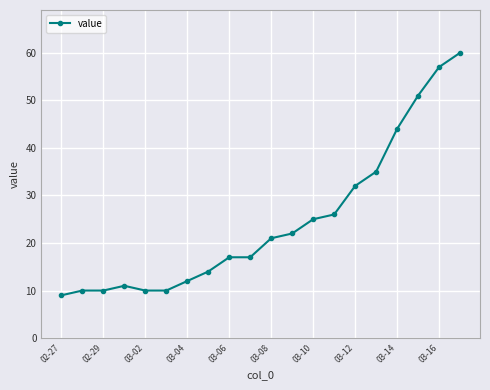

Does the chart display data point markers on the line(s)?

Yes